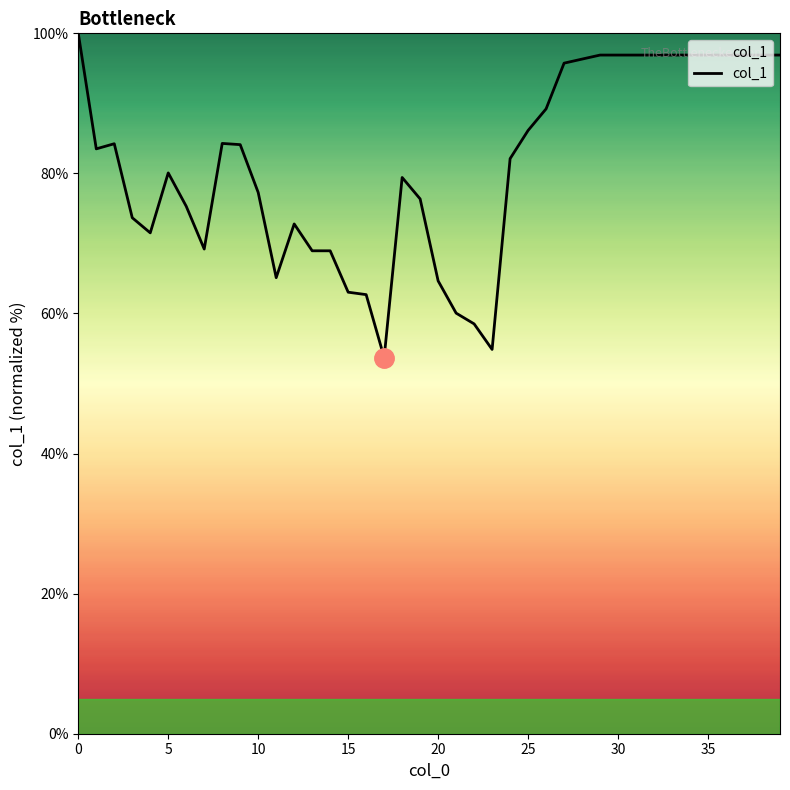

What is the minimum value shown in the chart?

53.7